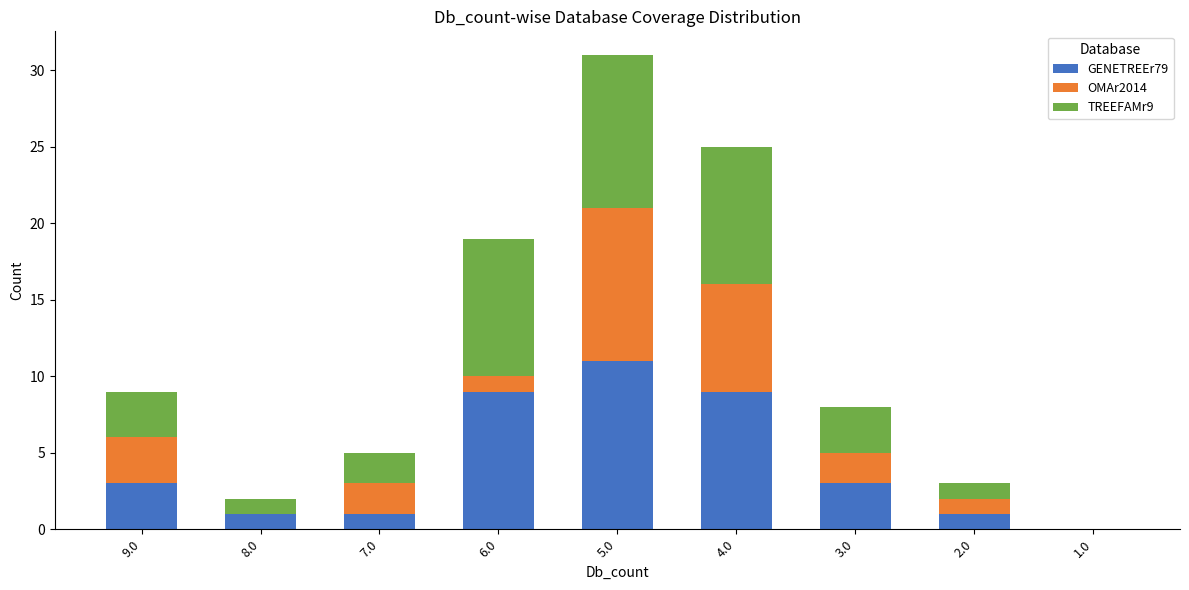

Are the bars grouped side by side (vs. stacked)?

No